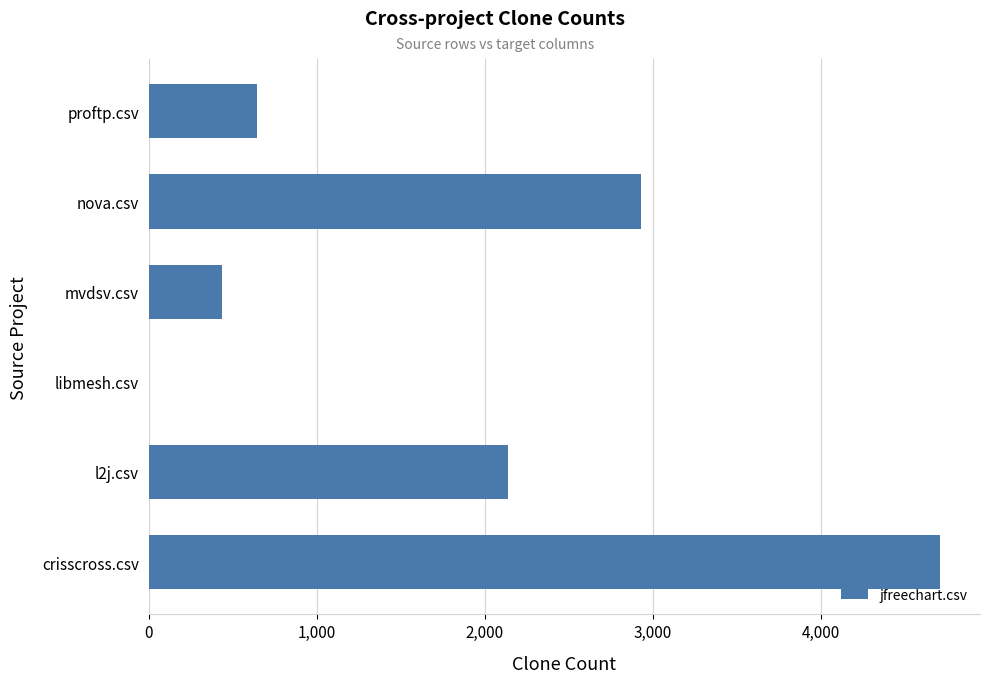

Which label corresponds to the largest value in the chart?

crisscross.csv